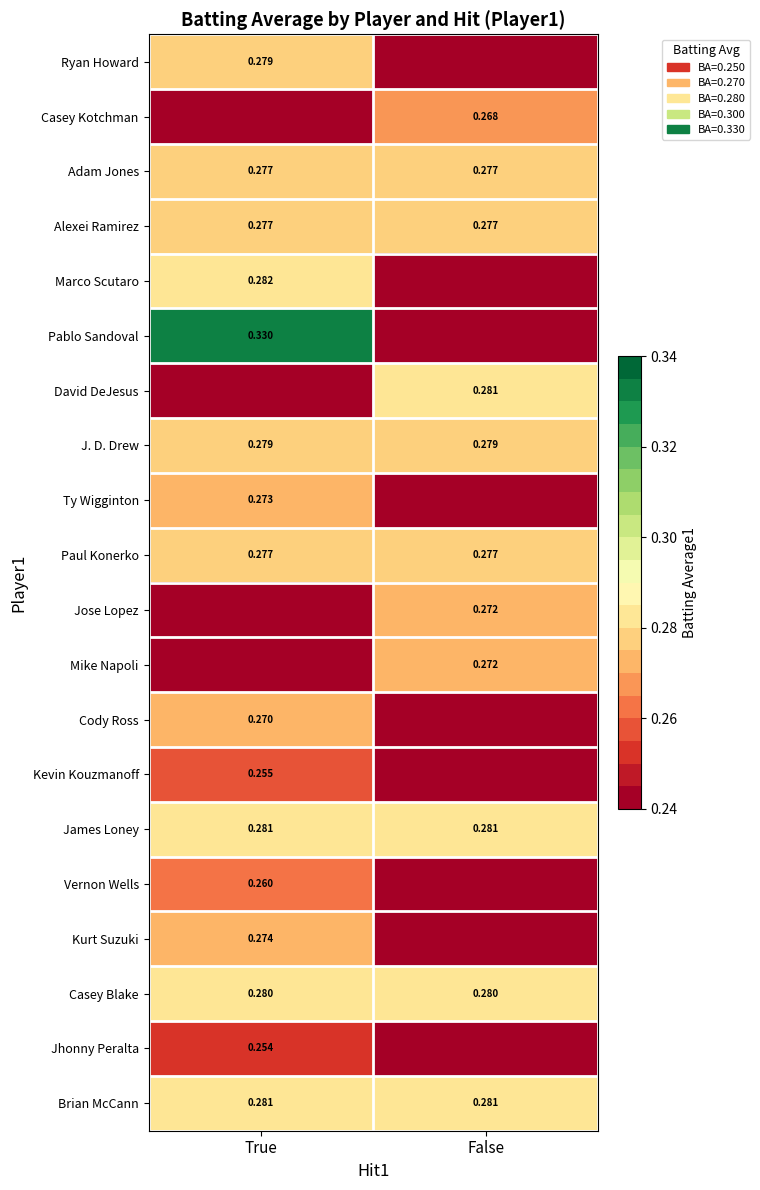

At which category is the sum across all series the highest?

True